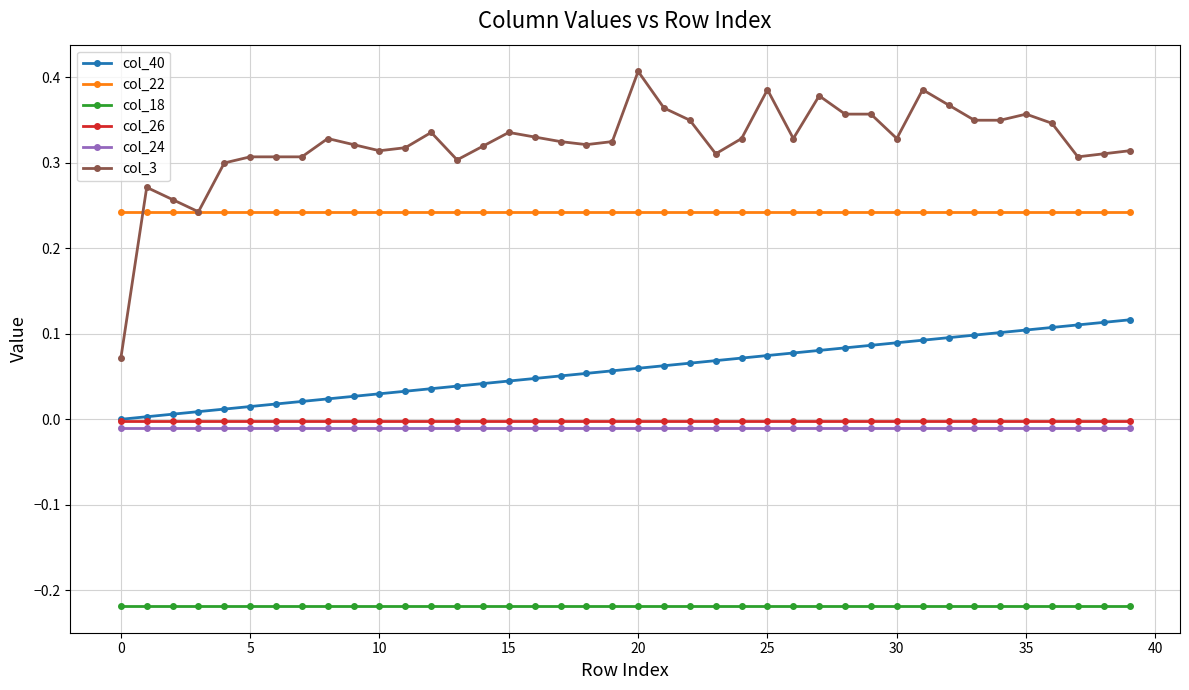

At how many categories does at least one series exceed 0?

40